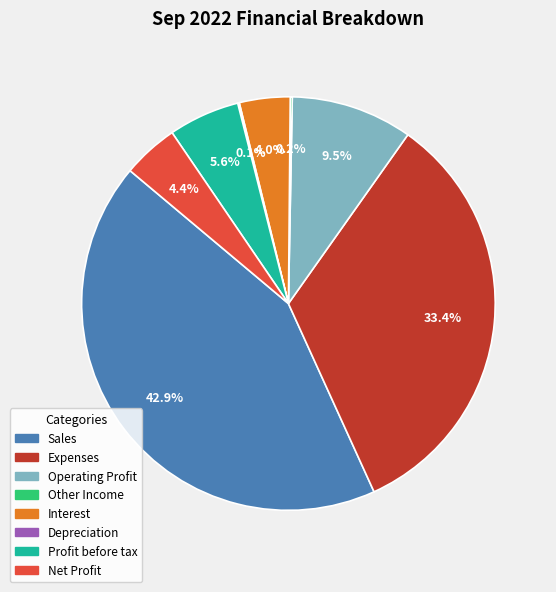

What percentage is NOT represented by Net Profit?

95.6%